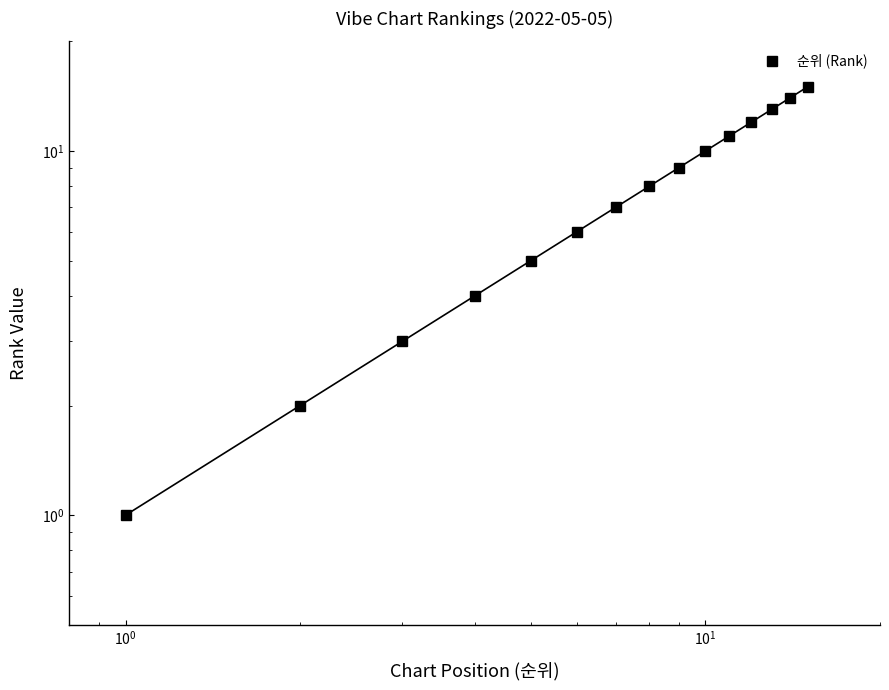

Is it true that the value at 7 is 13?

False